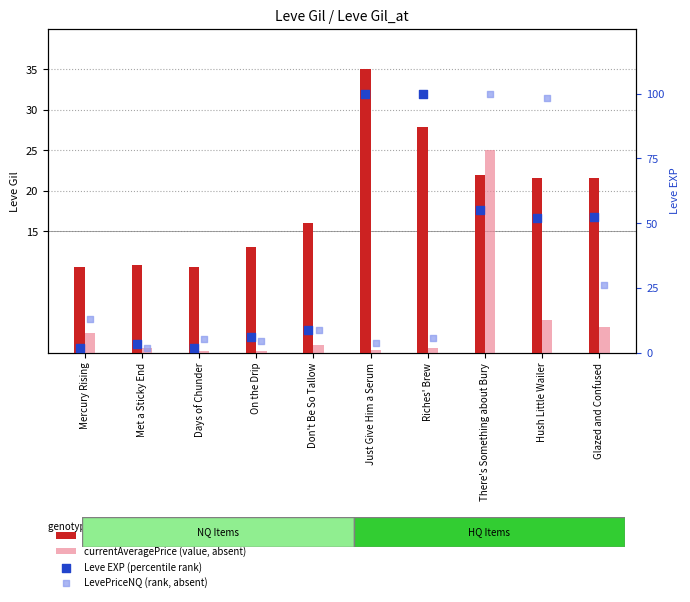

At how many categories does at least one series exceed 30?

5